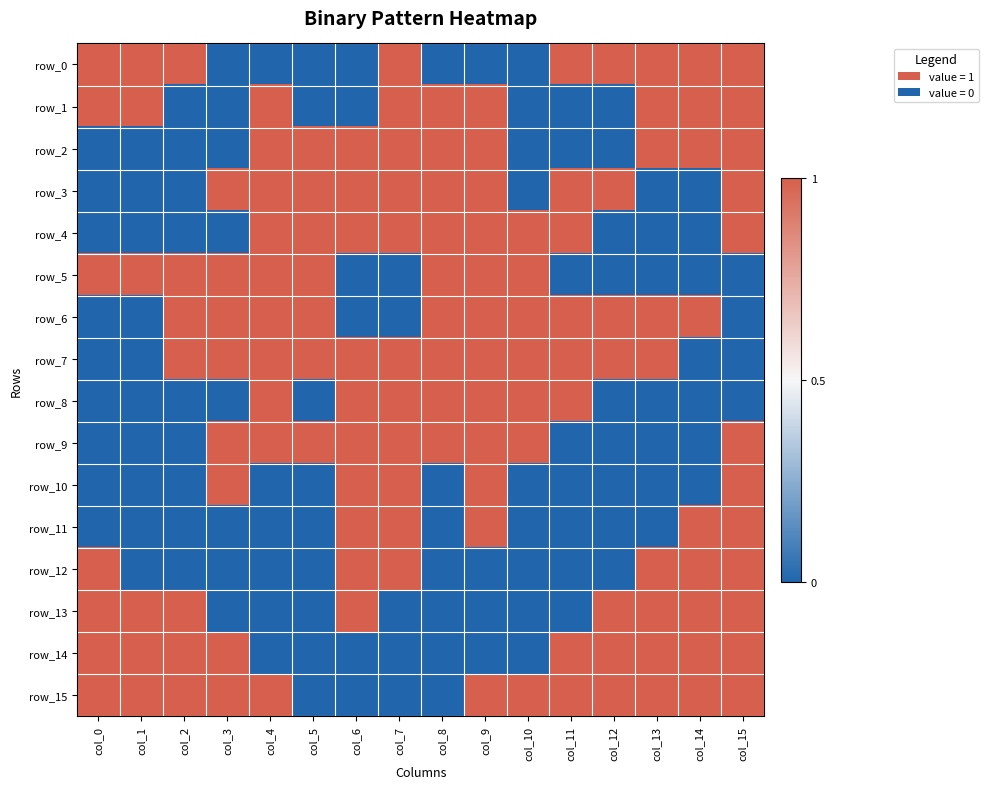

The row_4 series shows 0 at col_4. True or false?

False